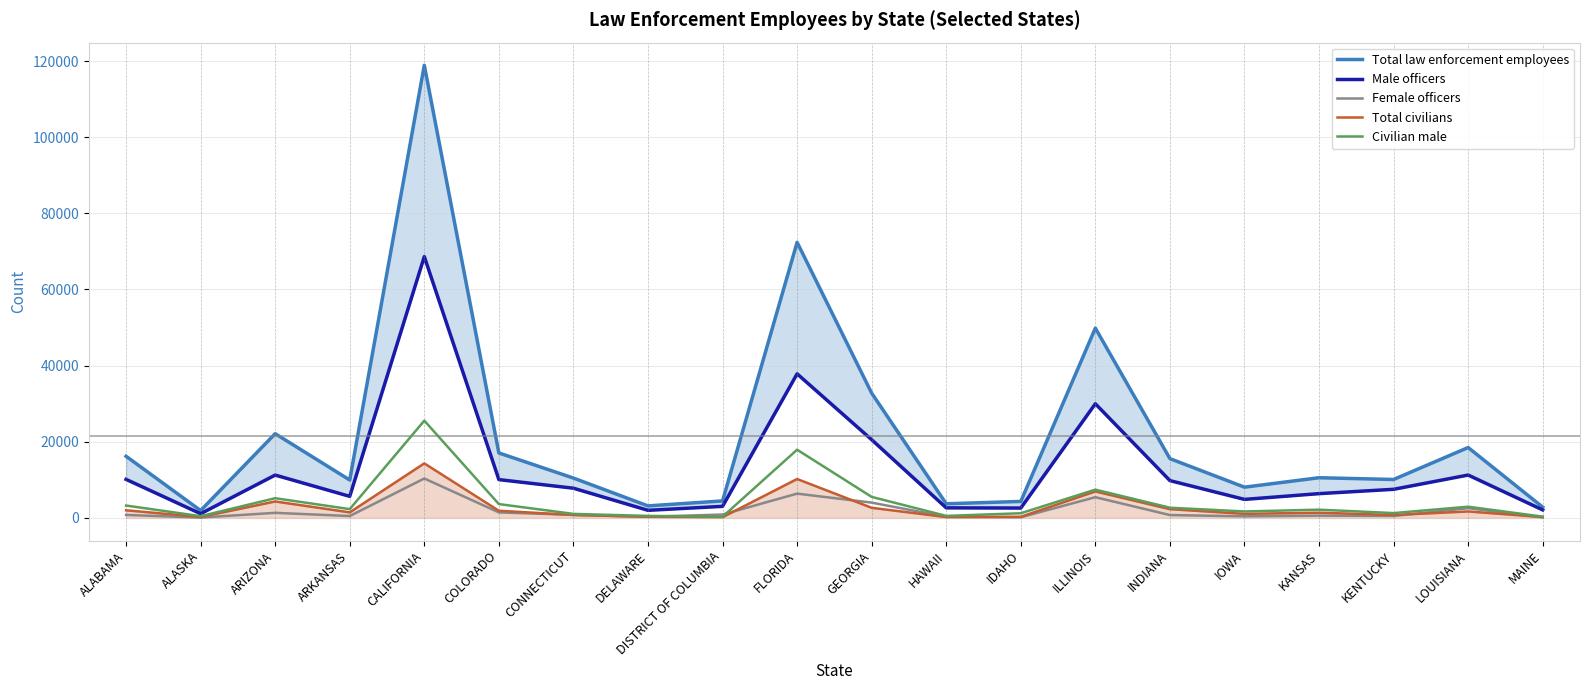

At how many categories does at least one series exceed 115268?

1